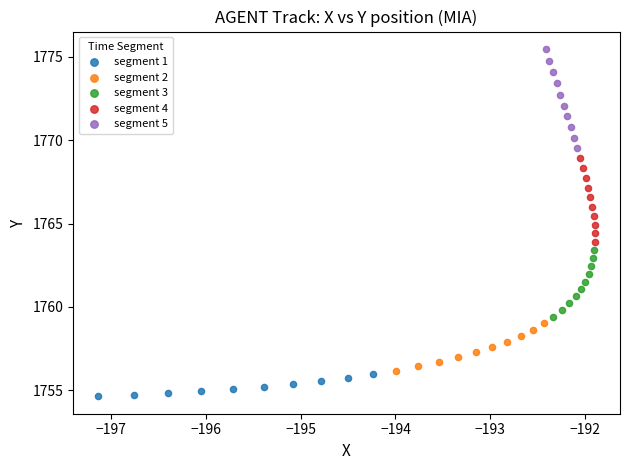

Which series has the largest Y range (max minus min)?

segment 5